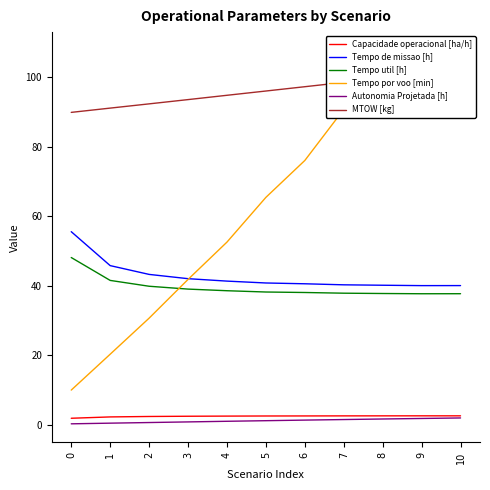

True or false: Autonomia Projetada [h] has more than 0 points higher than both neighbors.

False